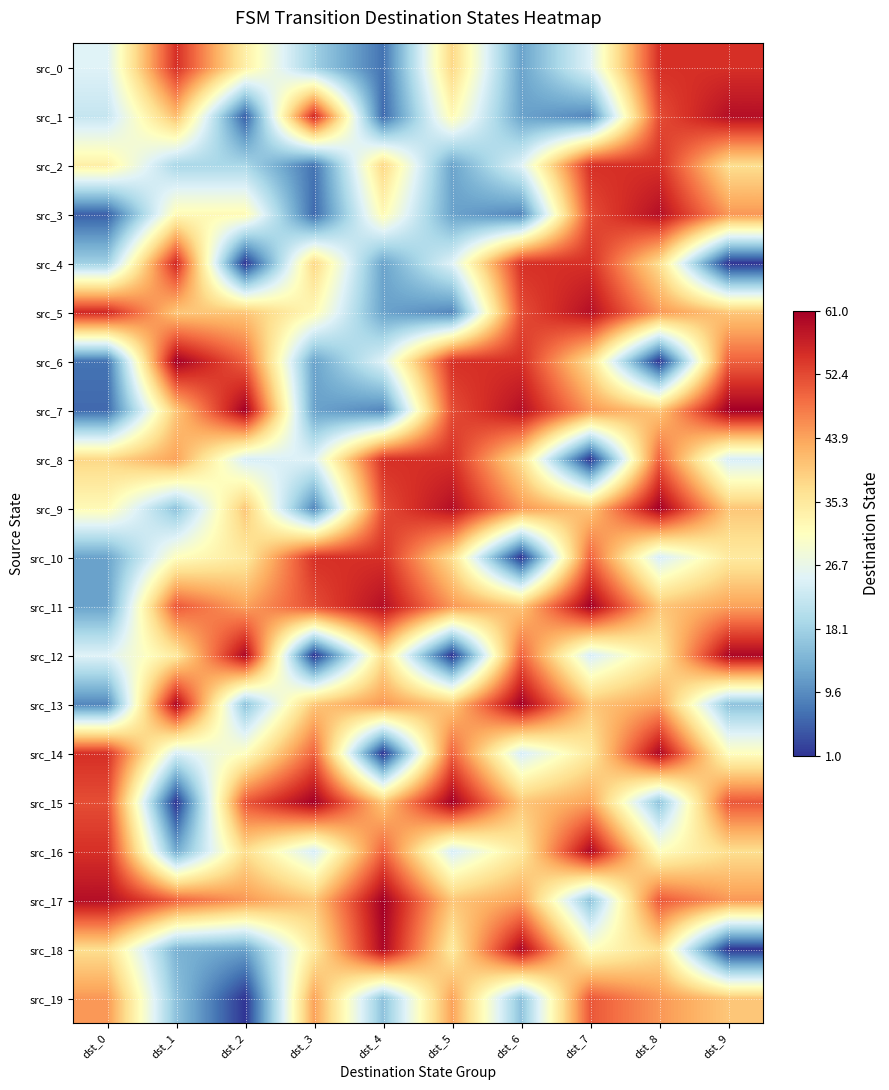

At how many categories does at least one series exceed 51?

10